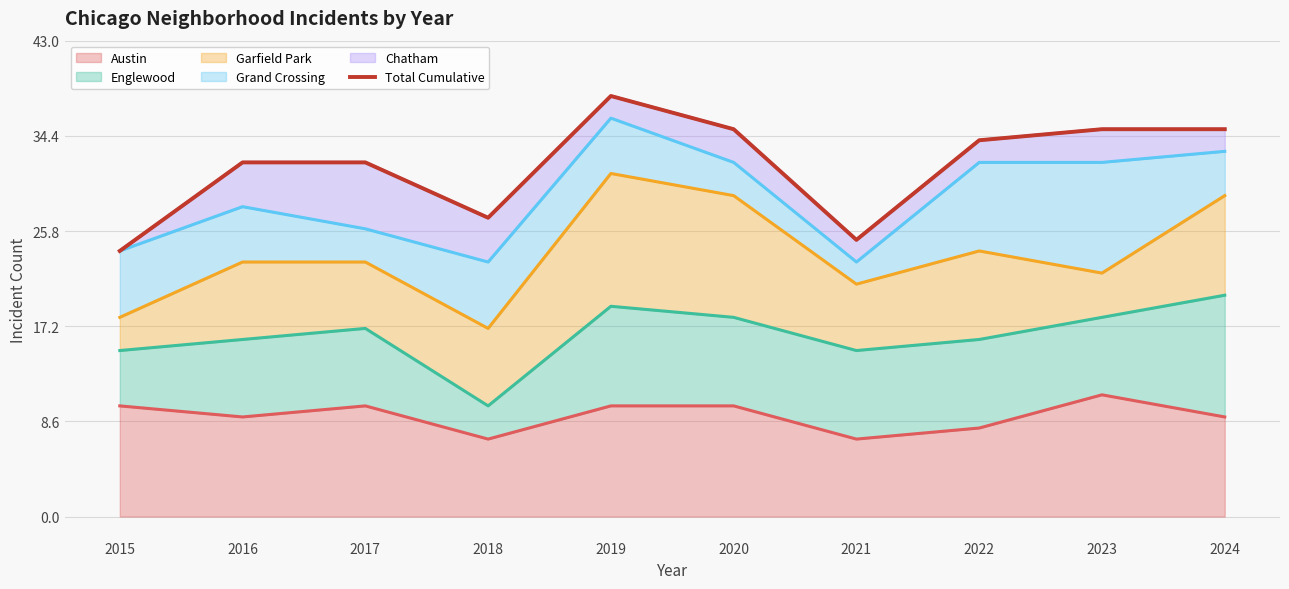

Which category has the highest value in the Austin series?

2023